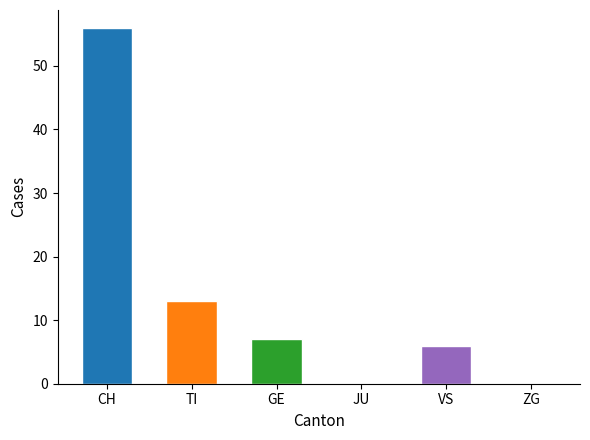

List the series in order of their peak value, highest first.

CH, TI, GE, VS, JU, ZG